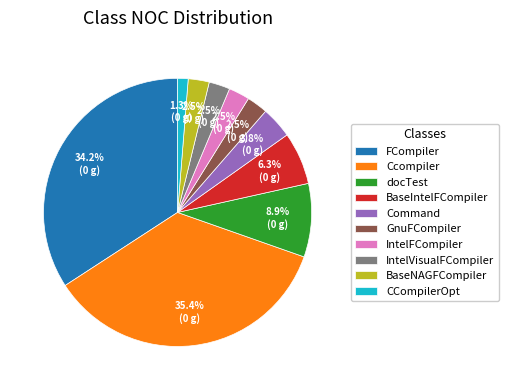

Between BaseNAGFCompiler and FCompiler, which is larger?

FCompiler